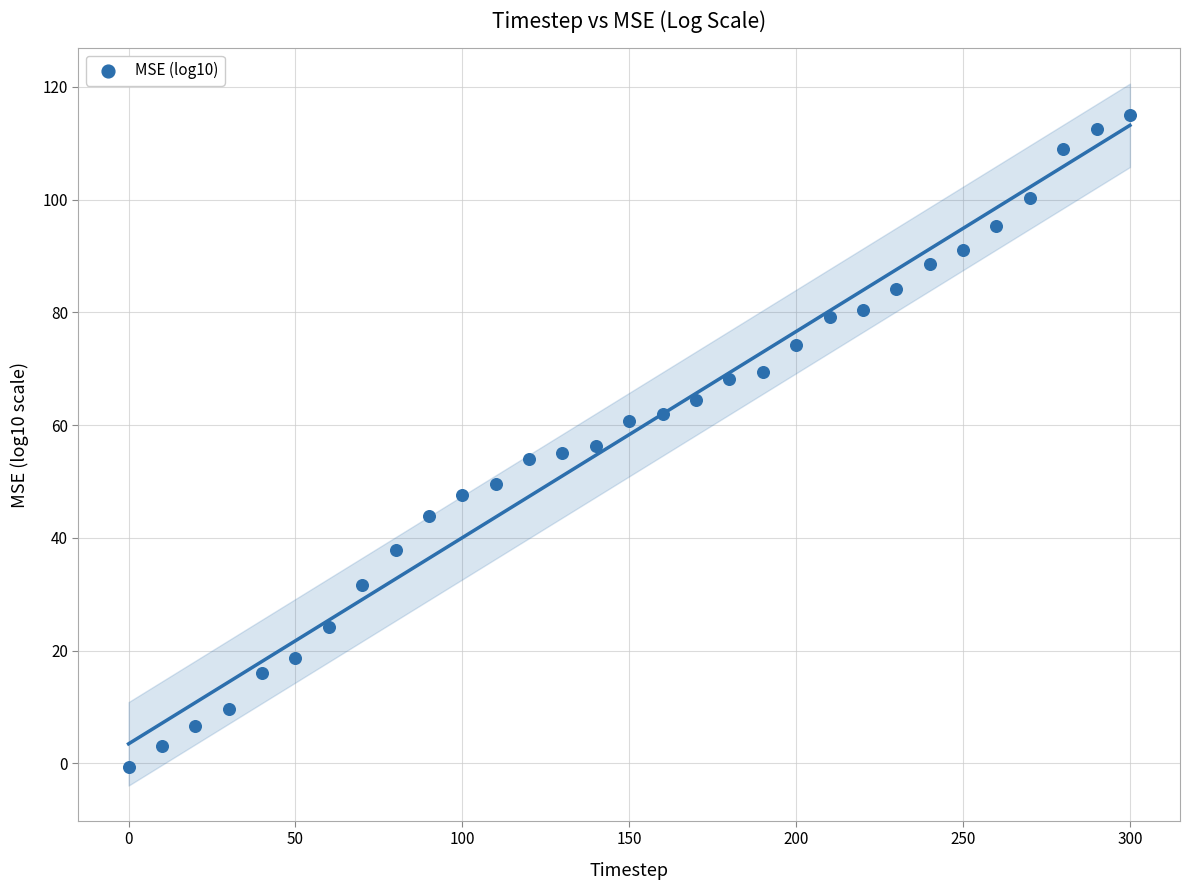

What is the range of Y values (max minus min)?

115.6